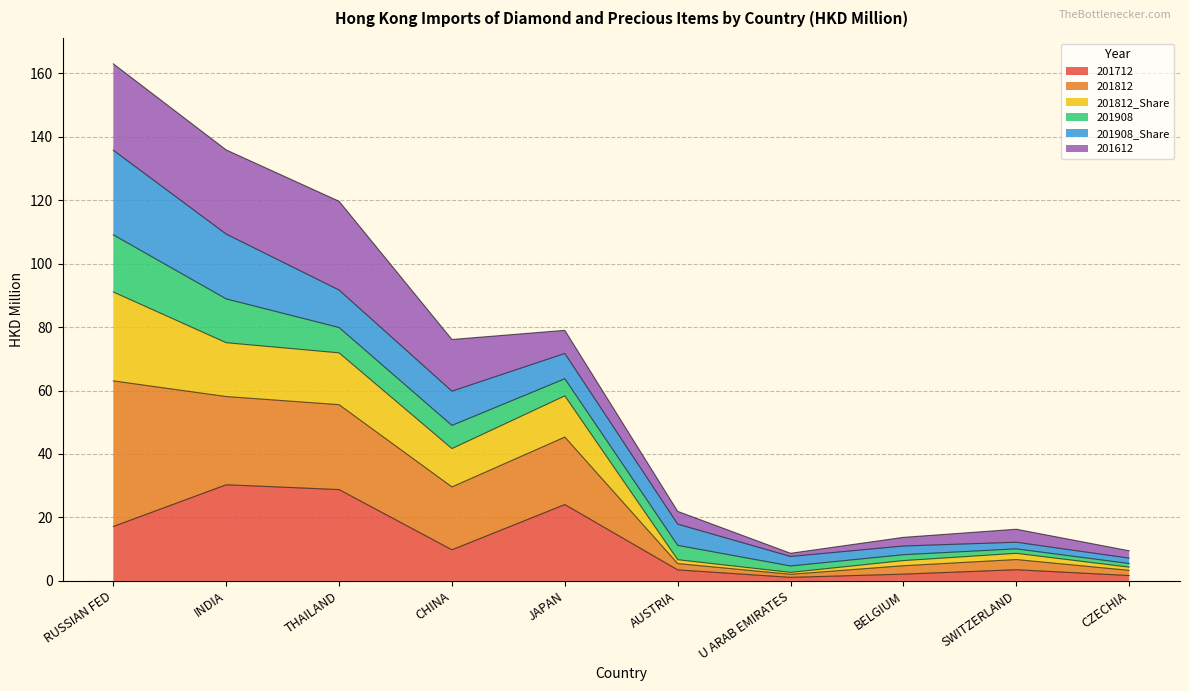

True or false: 201812 and 201812_Share intersect in this chart.

False